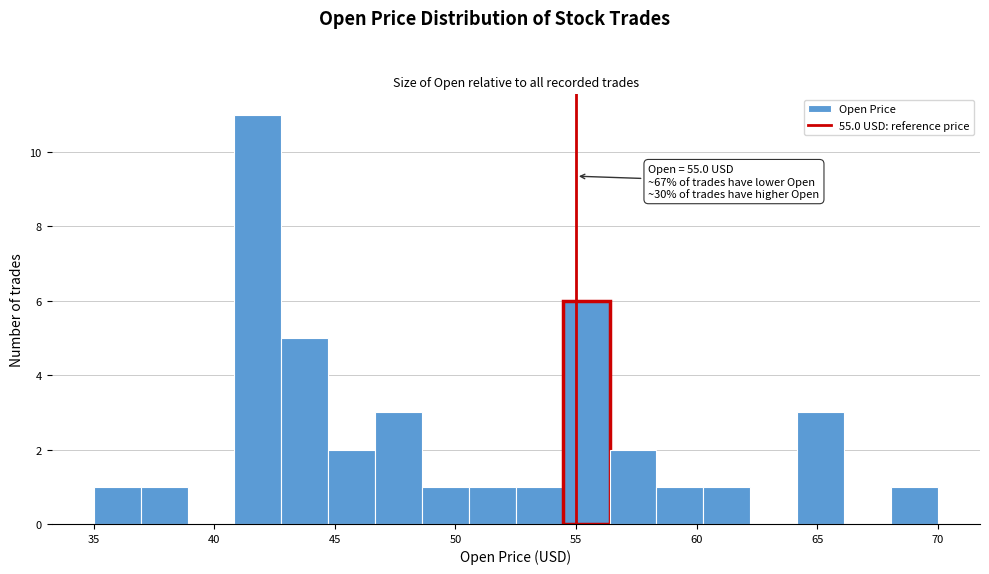

Around what value on the x-axis is the tallest bar? Give the approximate position of its centre, as read against the axis.

42.0